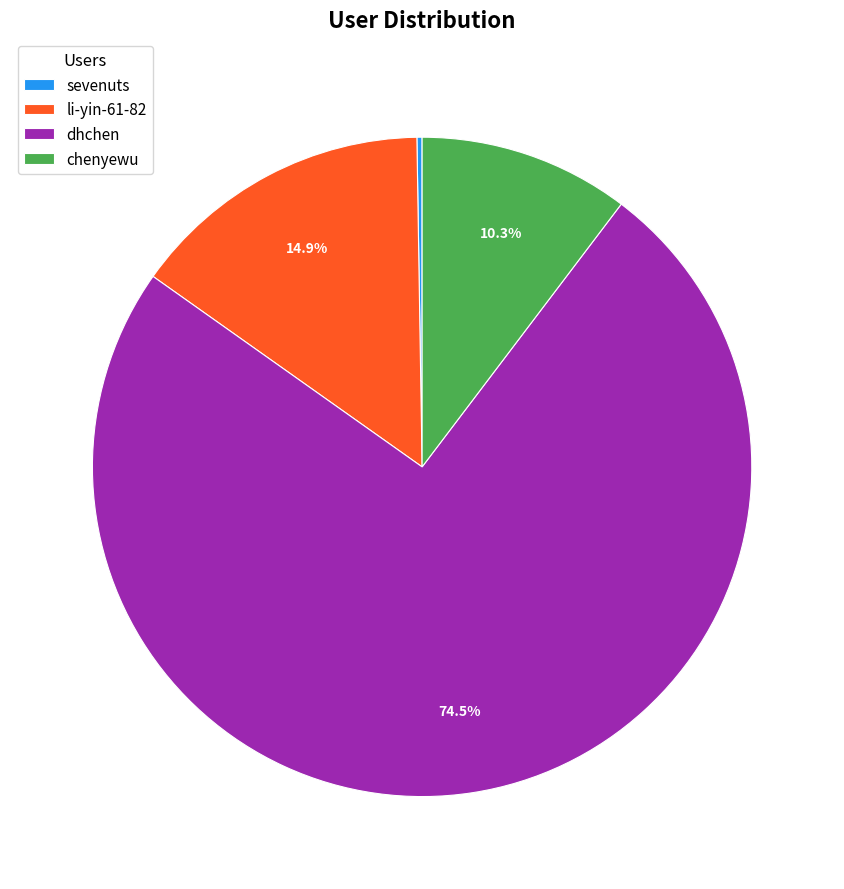

Between chenyewu and dhchen, which is larger?

dhchen